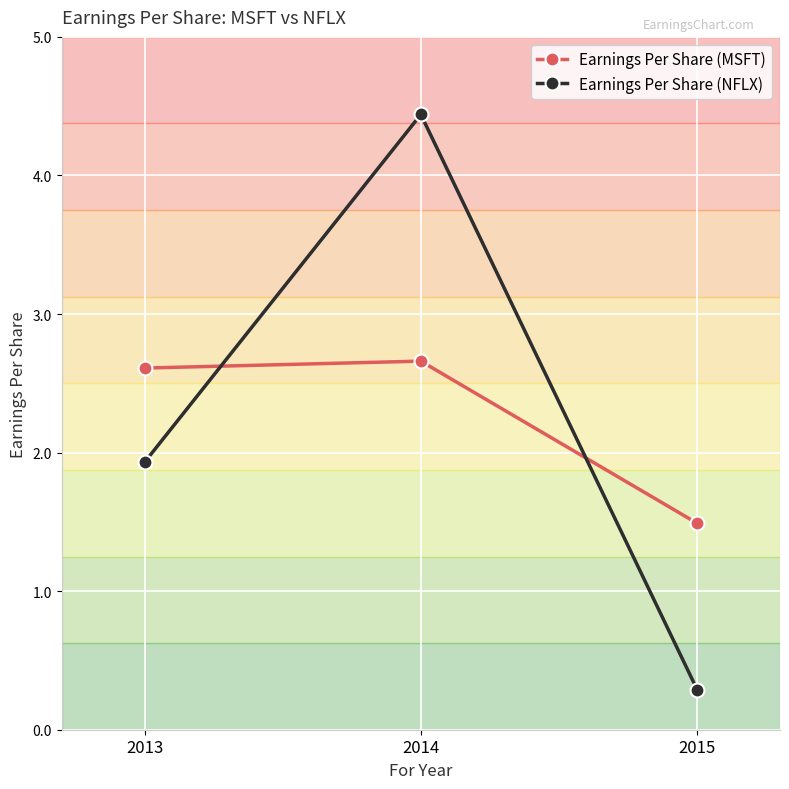

The Earnings Per Share (MSFT) series shows 2.6 at 2013. True or false?

True